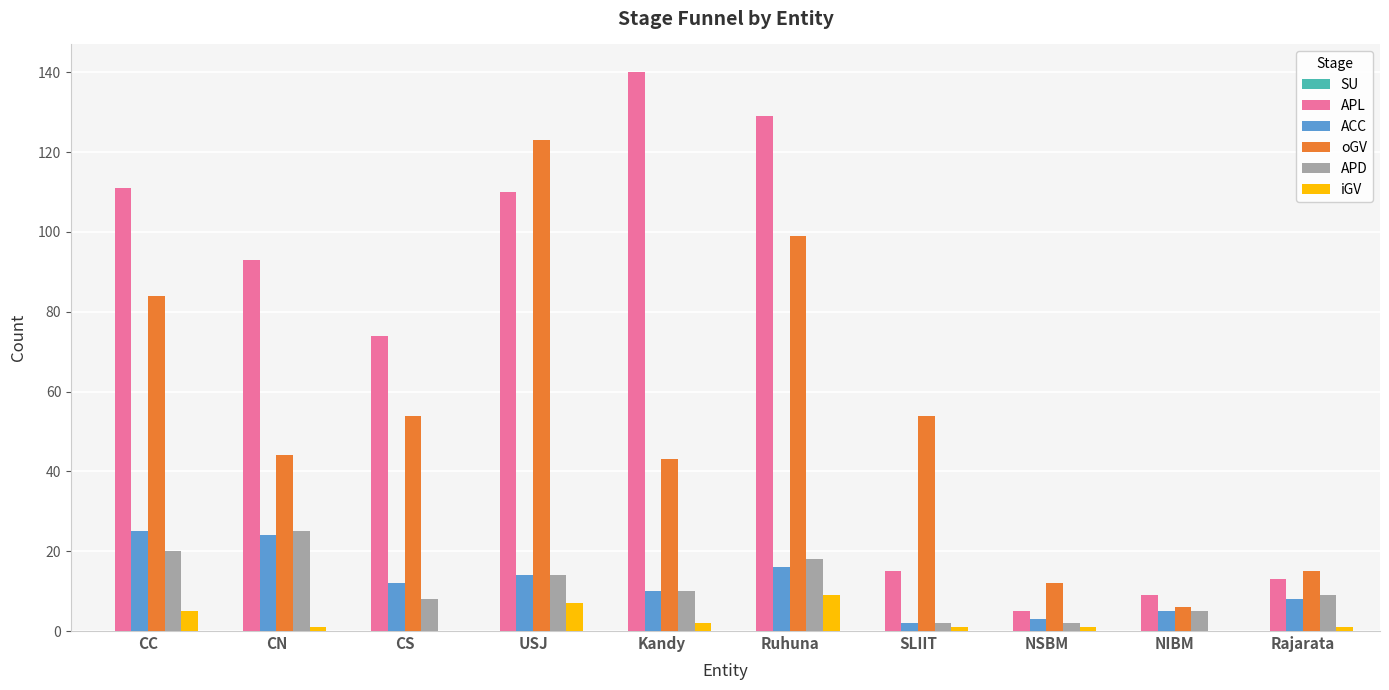

Which series has the largest total across all categories?

APL